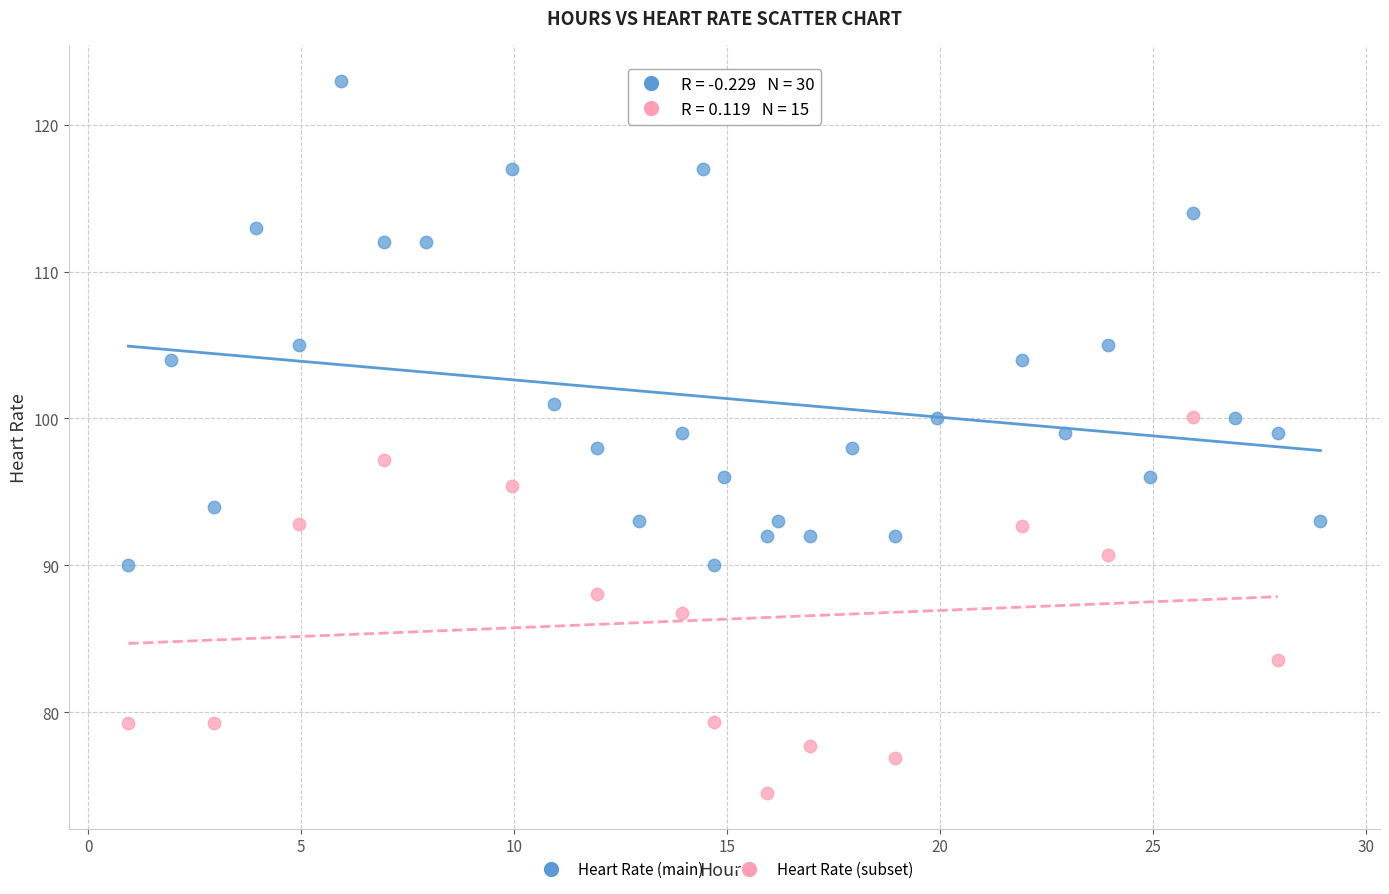

Which series has the largest Y range (max minus min)?

Heart Rate (main)